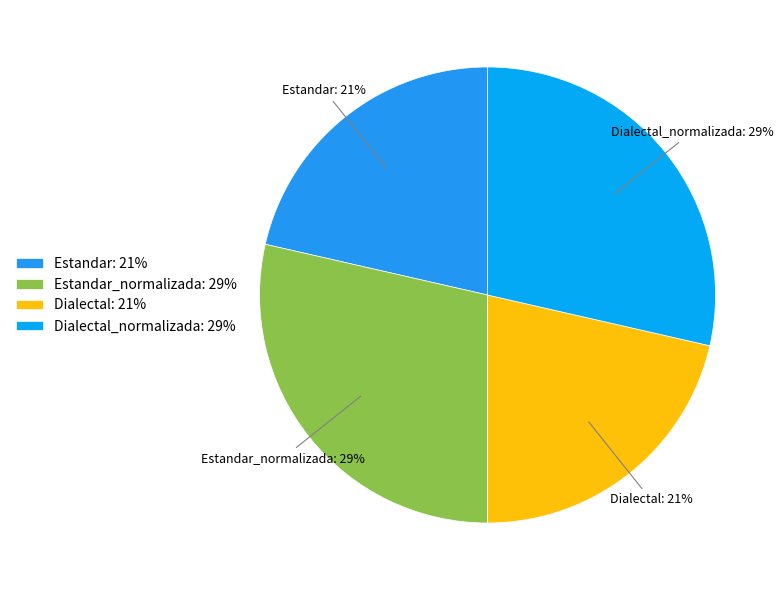

How many slices are in this pie chart?

4